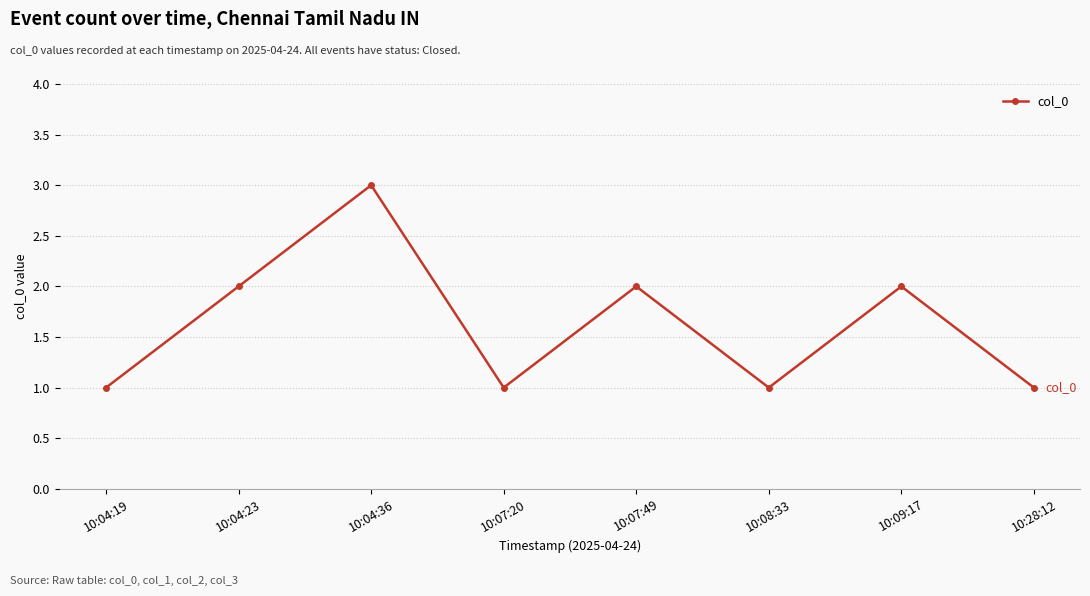

Does the chart display data point markers on the line(s)?

Yes